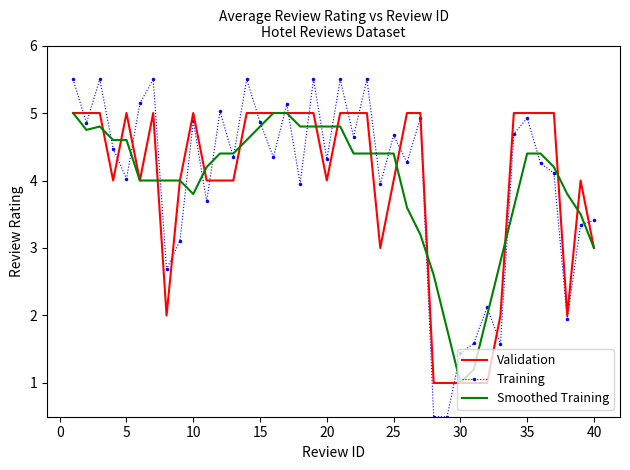

How many values in the Validation series are below 5?

19